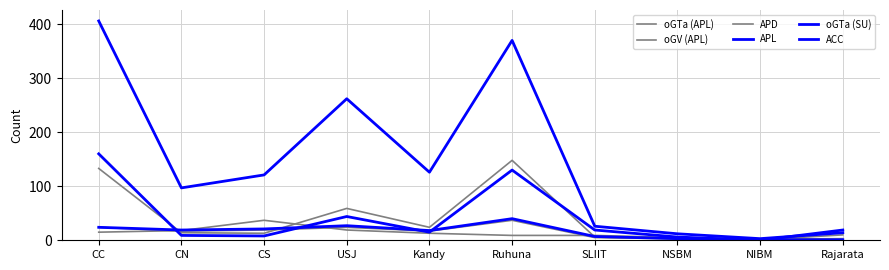

Is this an area chart (filled region under the line)?

No